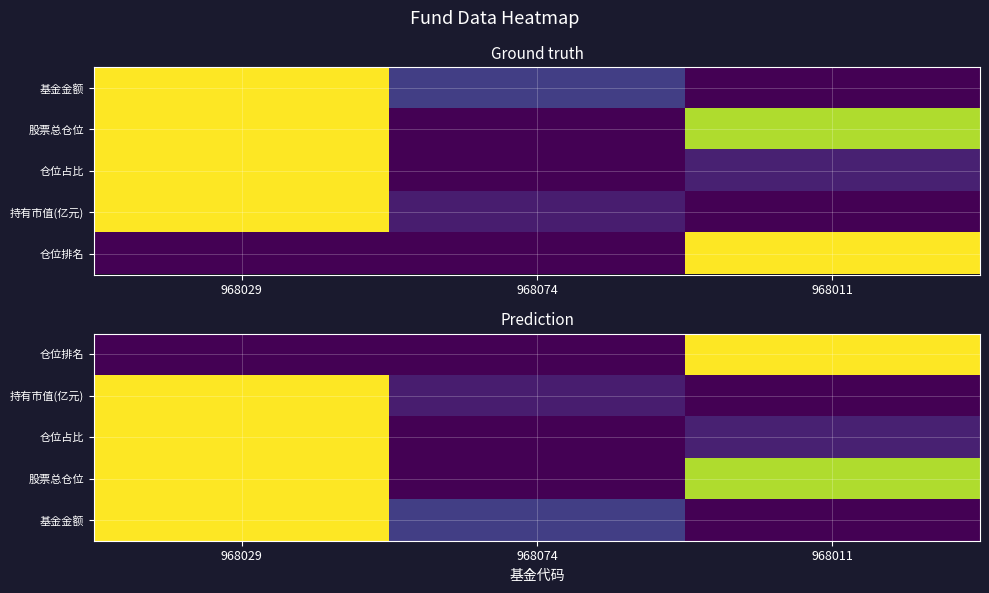

What is the sum of the 股票总仓位 values at 968029 and 968011?

1.9